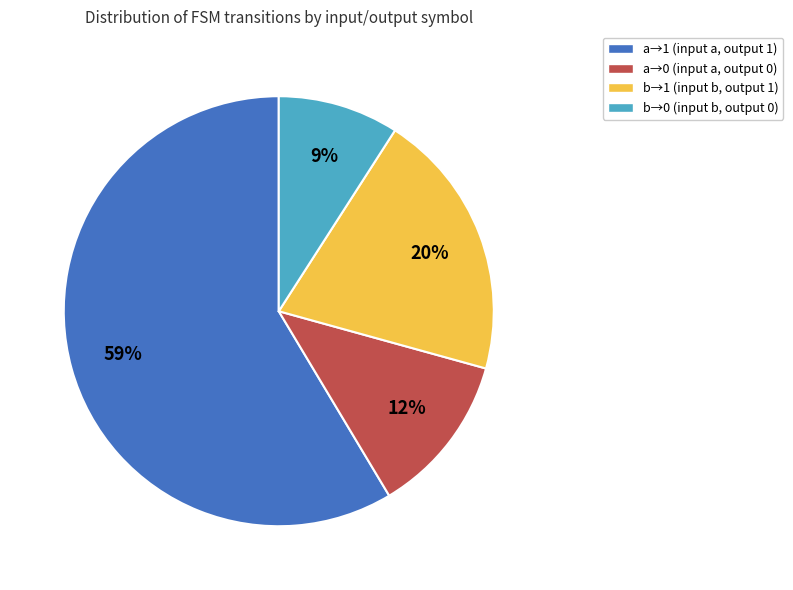

To the nearest percent, what is the average slice percentage?

25%